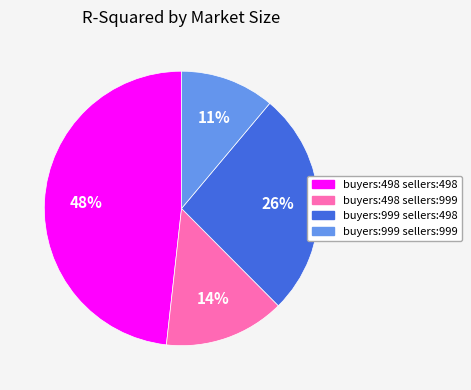

To the nearest percent, what portion does buyers:498 sellers:498 represent?

48%